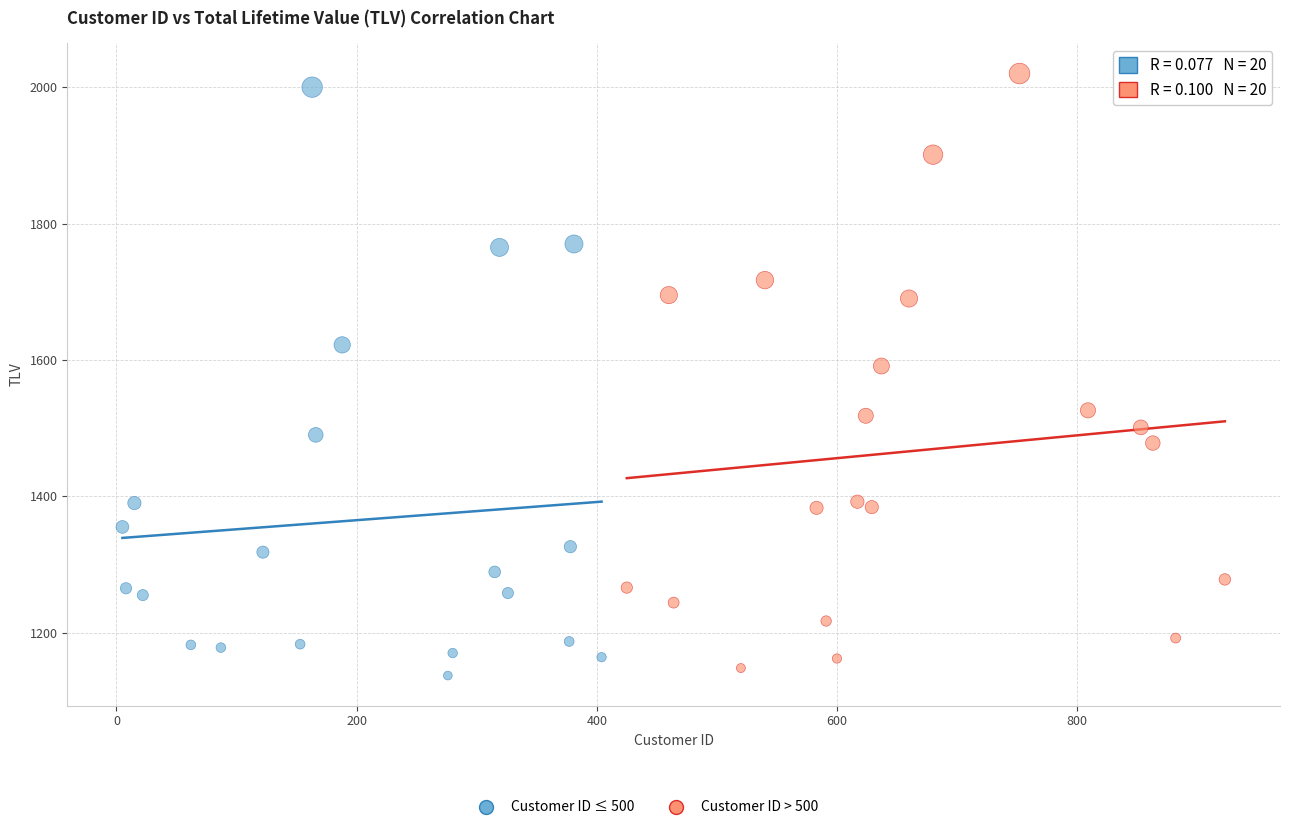

Which series has the largest Y range (max minus min)?

Customer ID > 500